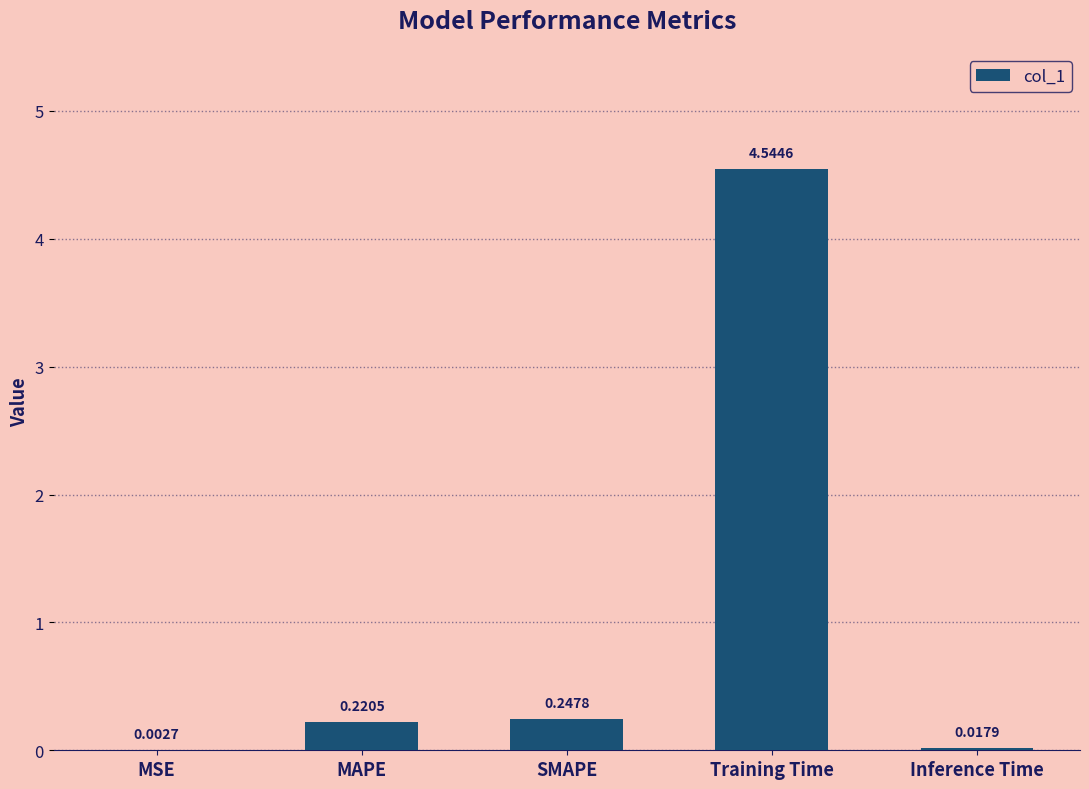

What is the change in value from MSE to SMAPE?

+0.2